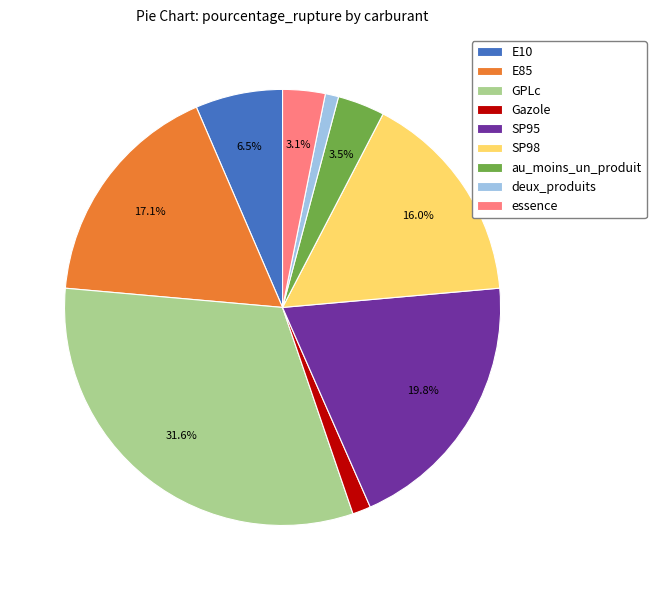

Count the number of slices in the pie.

9